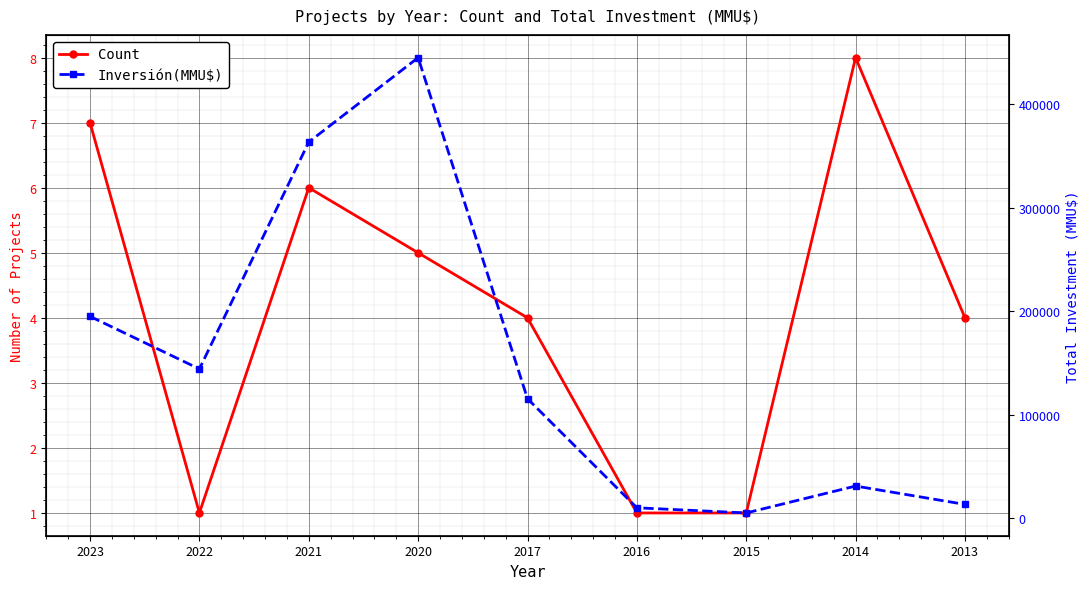

True or false: Count and Inversión(MMU$) cross at least once.

False